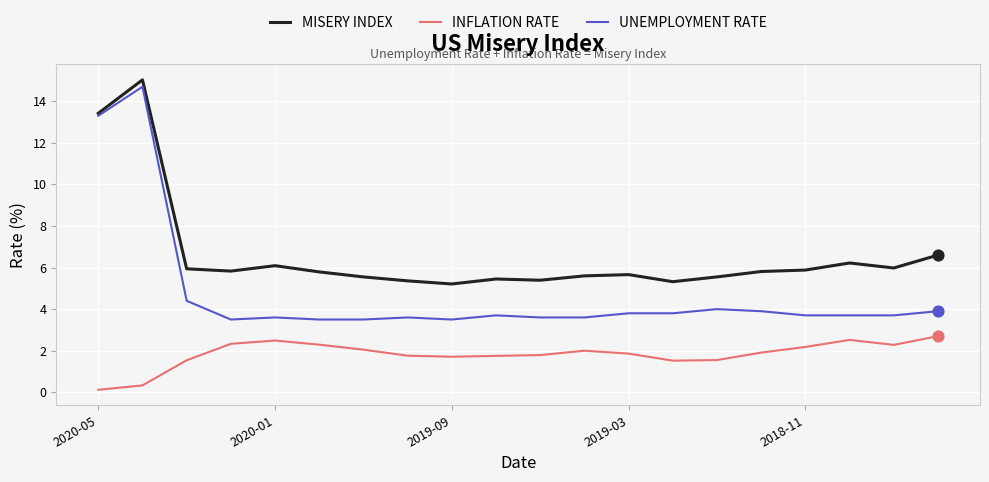

List the series in order of their overall mean, lowest first.

INFLATION RATE, UNEMPLOYMENT RATE, MISERY INDEX